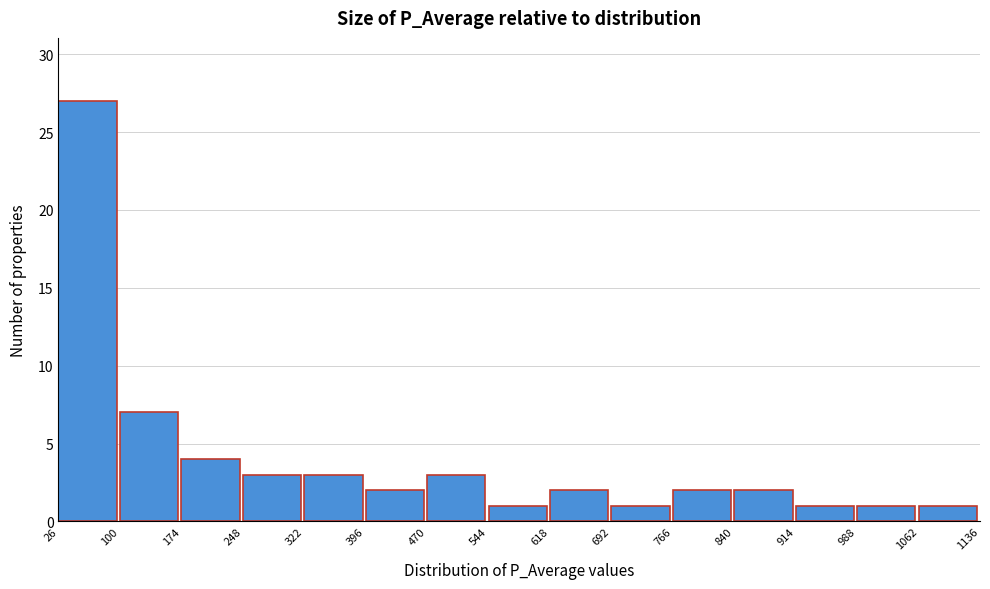

Reading left to right, list every bar in this chart as the range it spans on the x-axis followed by its height. The values are not printed on the chart, so give them approximately, as read against the axis.

26 to 100: 27
100 to 174: 7
174 to 248: 4
248 to 322: 3
322 to 396: 3
396 to 470: 2
470 to 544: 3
544 to 618: 1
618 to 692: 2
692 to 766: 1
766 to 840: 2
840 to 914: 2
914 to 988: 1
988 to 1062: 1
1062 to 1136: 1